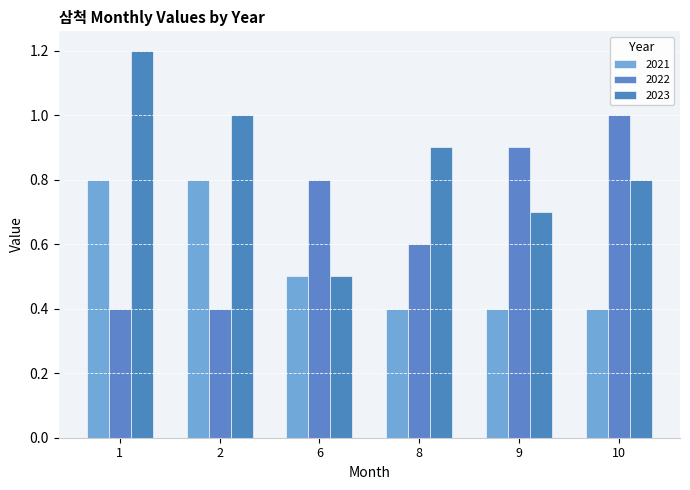

How many 2022 values are between 0 and 1?

6